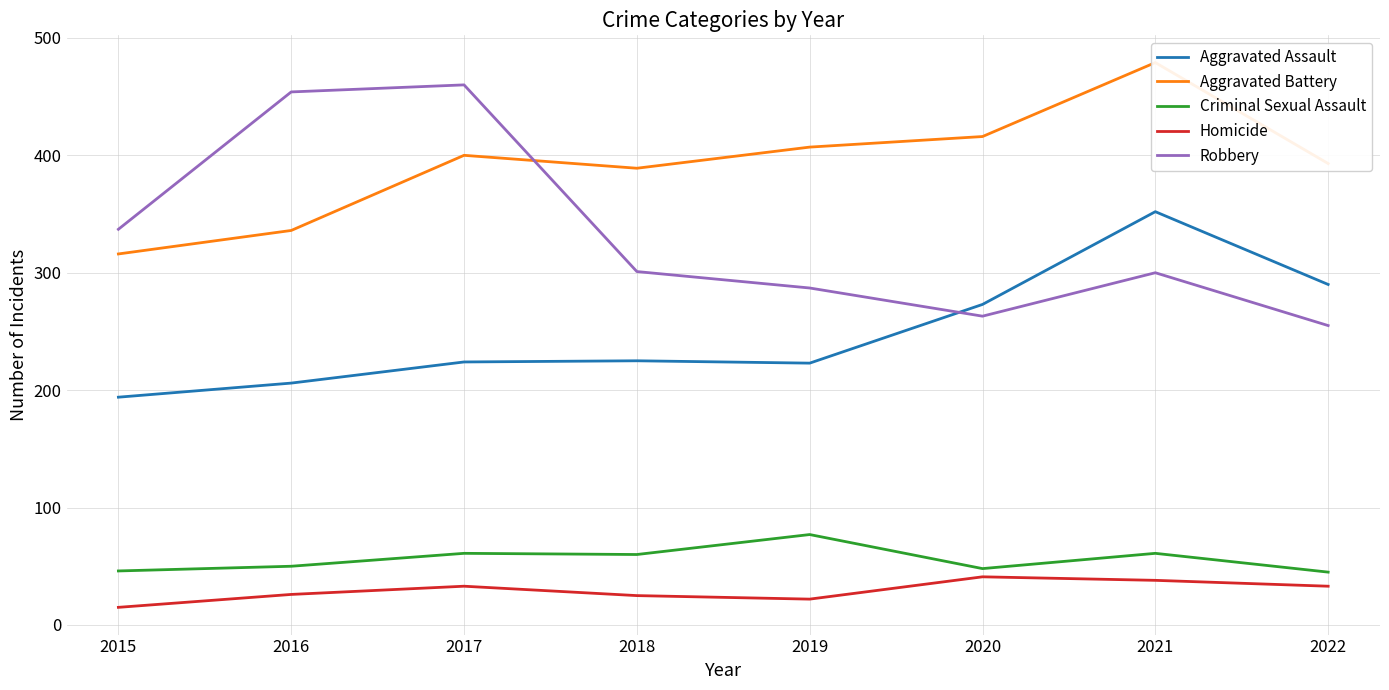

Between 2016 and 2021, which series saw the biggest shift?

Robbery